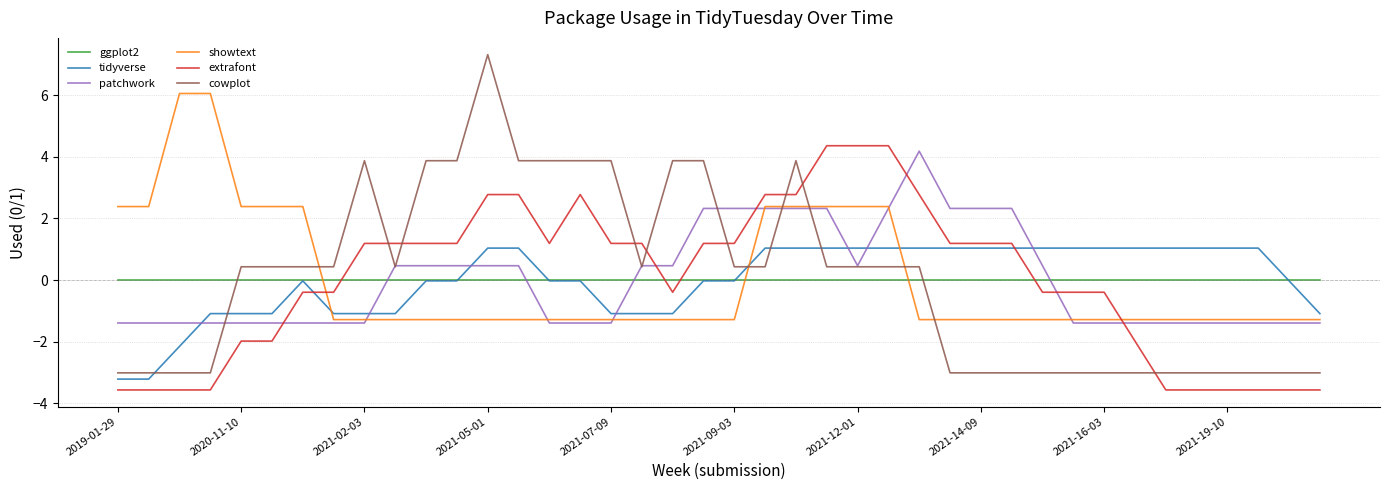

What is the minimum value shown in the chart?

-3.6